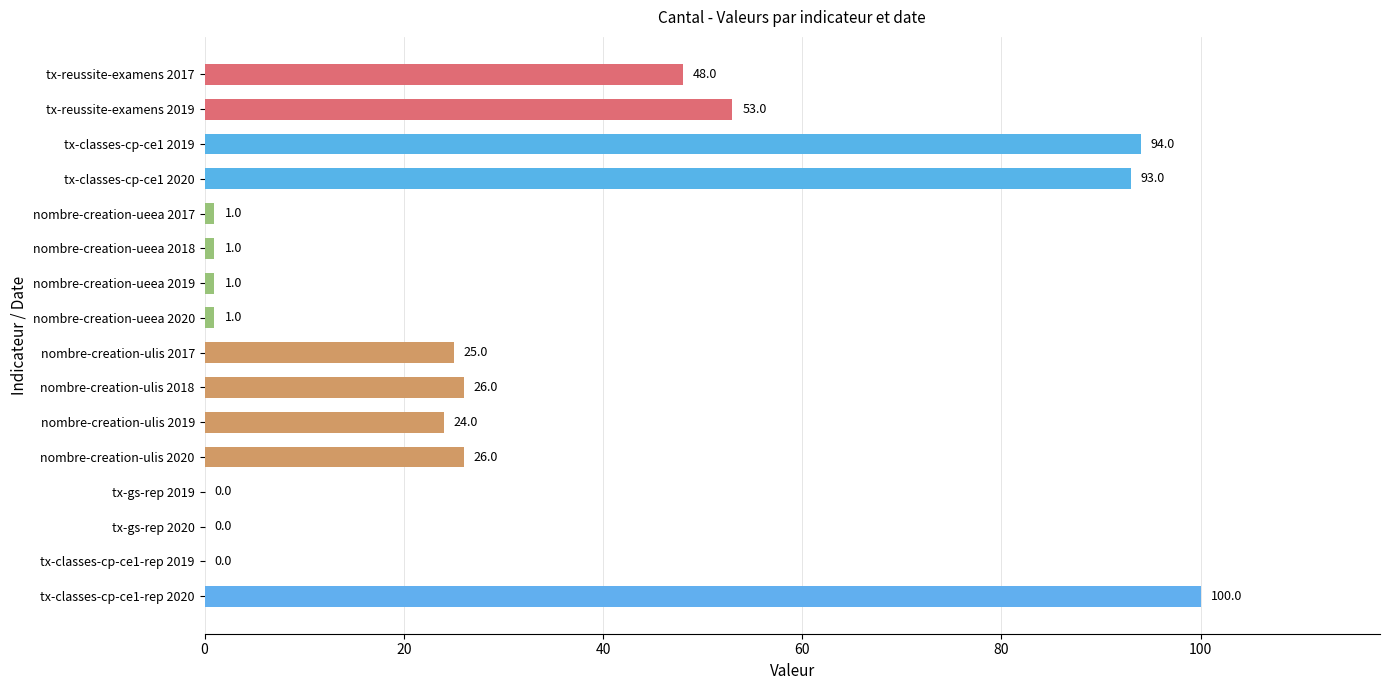

Reading bottom to top, transcribe all the data shown in this chart.

tx-classes-cp-ce1-rep 2020=100	tx-classes-cp-ce1-rep 2019=0	tx-gs-rep 2020=0	tx-gs-rep 2019=0	nombre-creation-ulis 2020=26	nombre-creation-ulis 2019=24	nombre-creation-ulis 2018=26	nombre-creation-ulis 2017=25	nombre-creation-ueea 2020=1	nombre-creation-ueea 2019=1	nombre-creation-ueea 2018=1	nombre-creation-ueea 2017=1	tx-classes-cp-ce1 2020=93	tx-classes-cp-ce1 2019=94	tx-reussite-examens 2019=53	tx-reussite-examens 2017=48